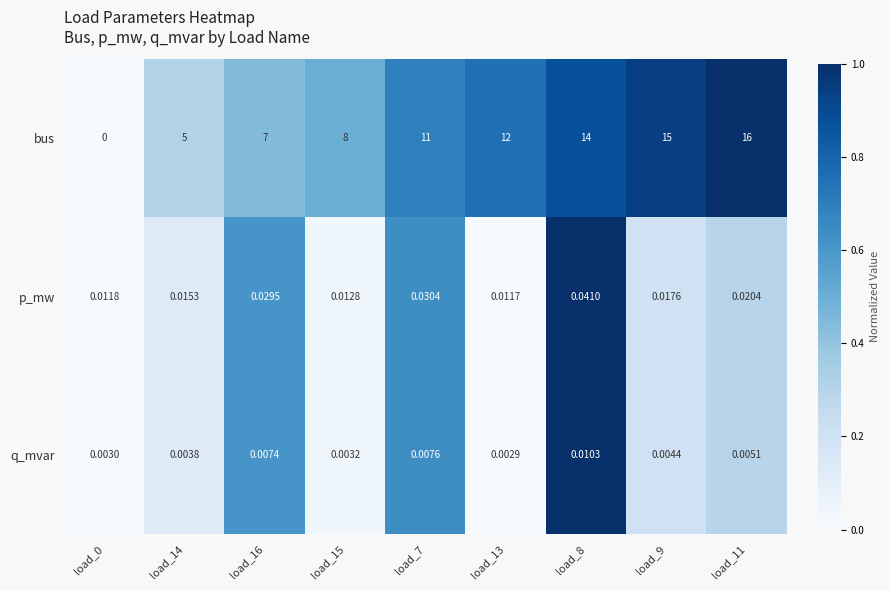

Which series has the widest spread of values?

bus